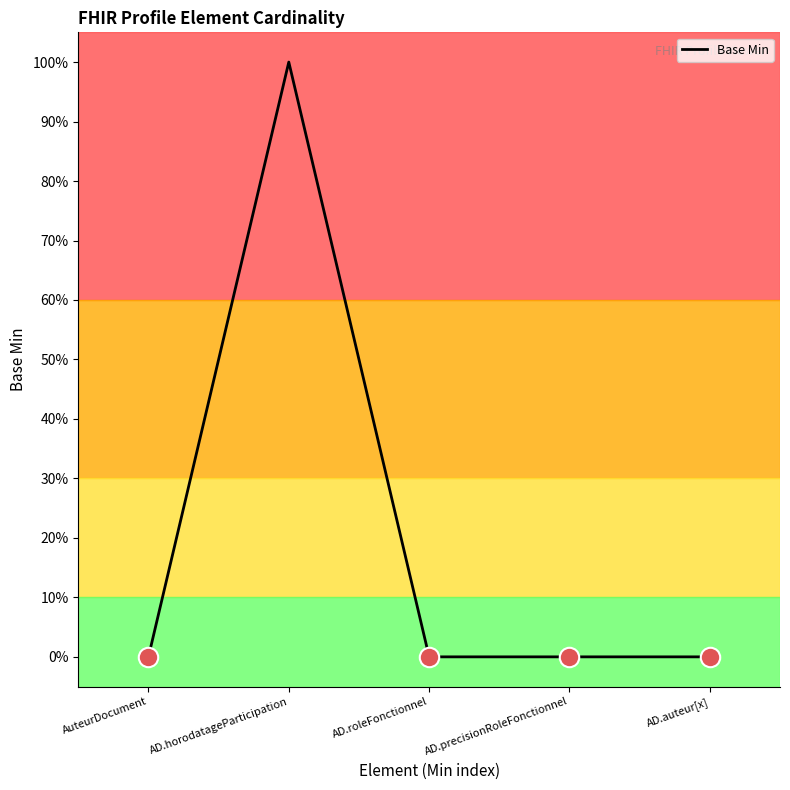

Does the chart display data point markers on the line(s)?

No